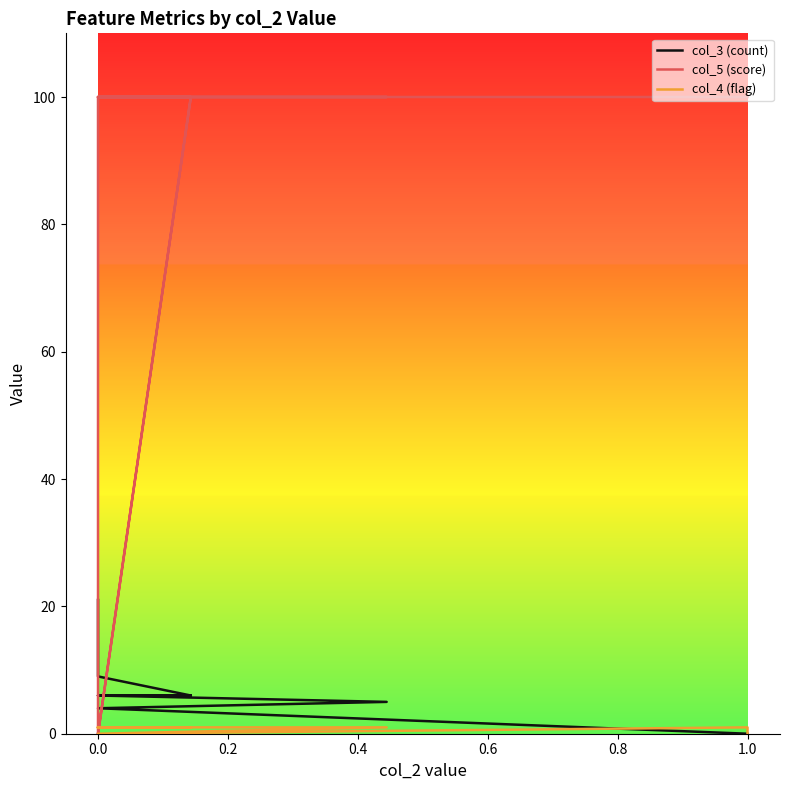

How many values in the col_4 (flag) series are below 1?

3